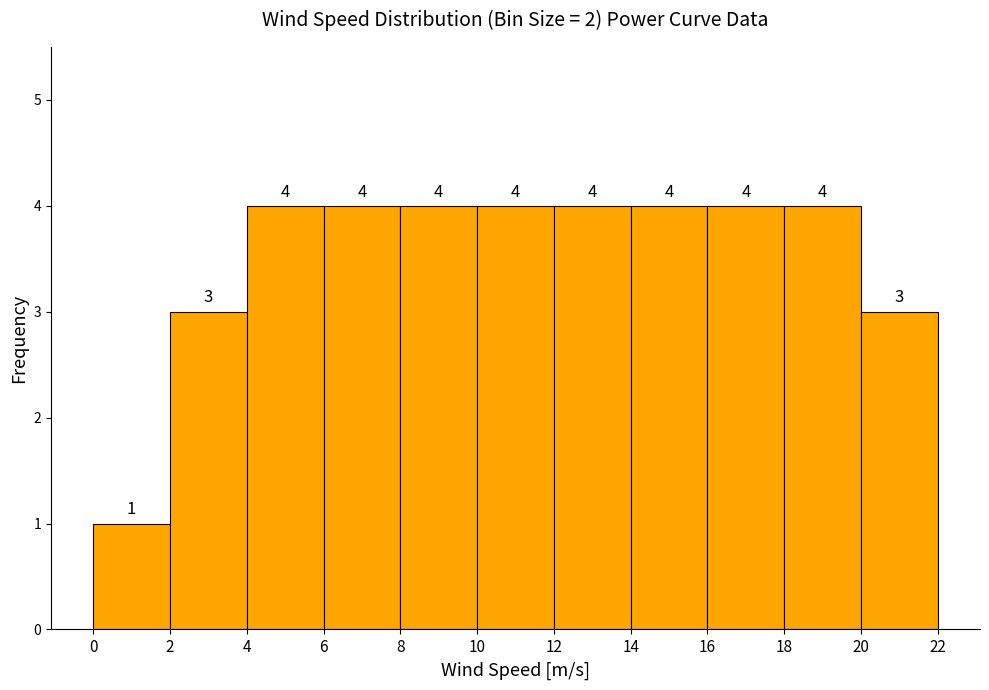

Reading left to right, transcribe this chart: for each bar, give the range it covers on the x-axis and its height.

0 to 2: 1
2 to 4: 3
4 to 6: 4
6 to 8: 4
8 to 10: 4
10 to 12: 4
12 to 14: 4
14 to 16: 4
16 to 18: 4
18 to 20: 4
20 to 22: 3